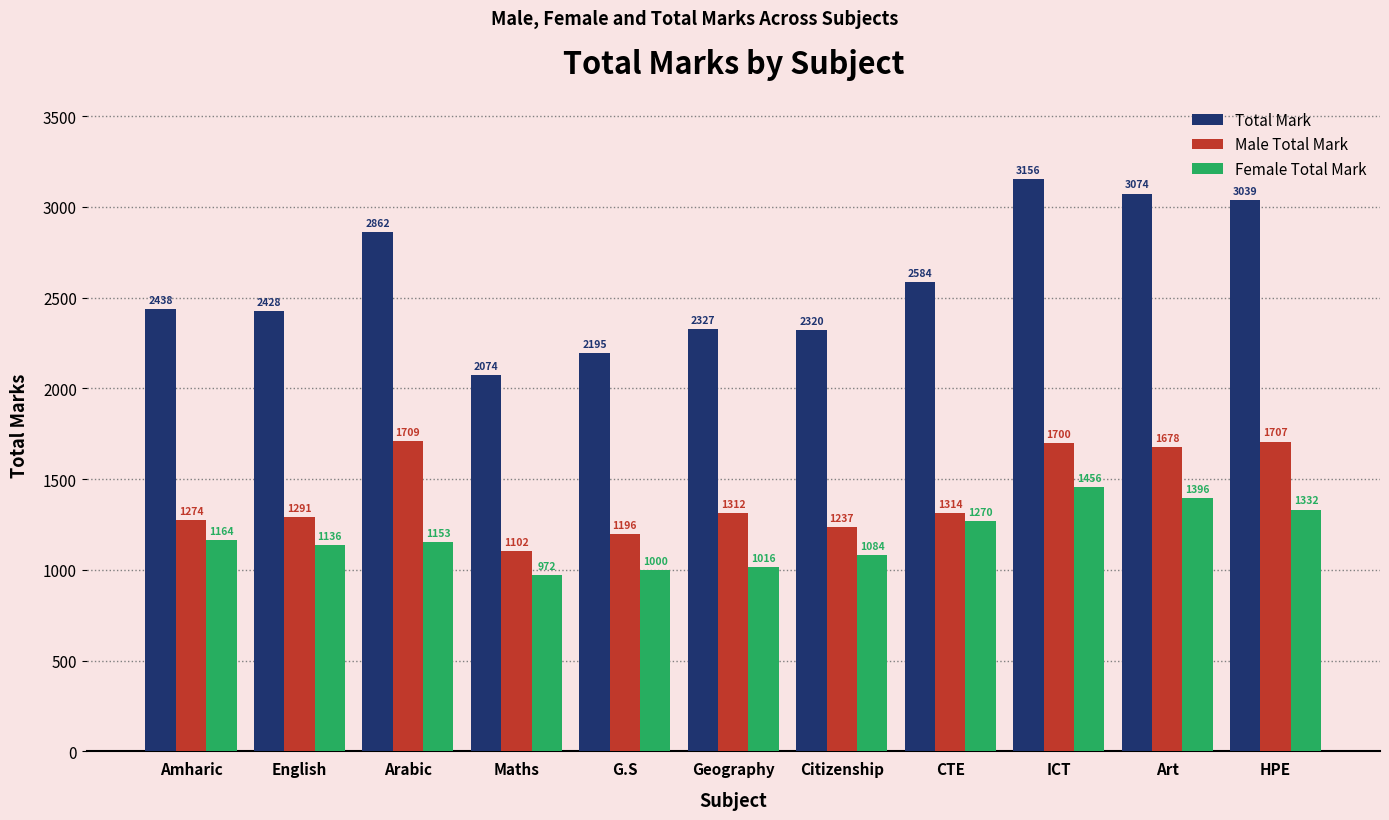

True or false: Female Total Mark has a value of 2253.5 at HPE.

False